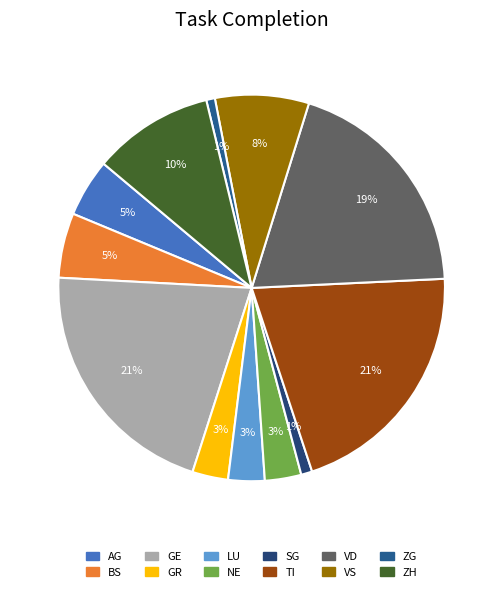

Do VS and NE together represent more than half of the pie?

No